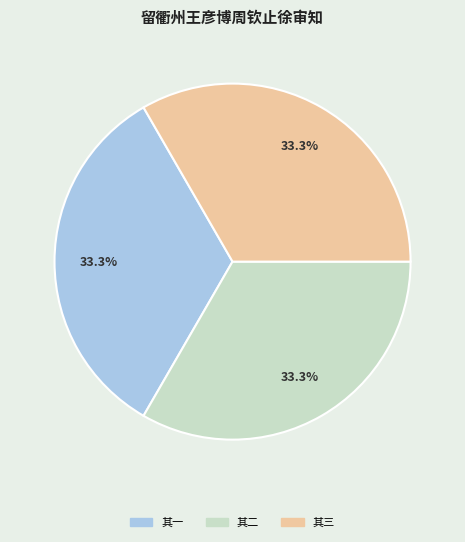

Is there a majority slice in this chart?

No